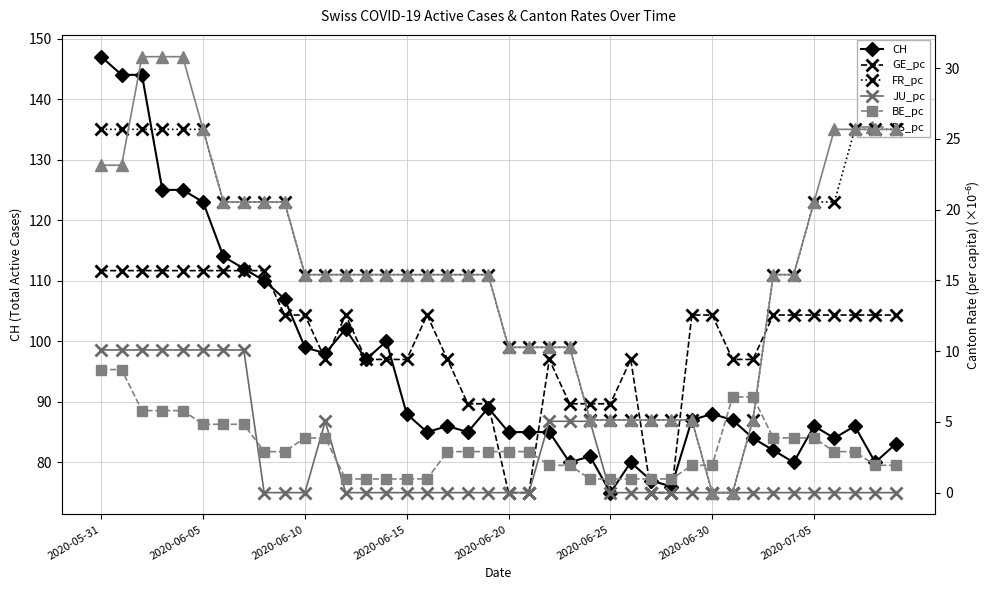

True or false: CH has more than 0 interior local peaks.

True